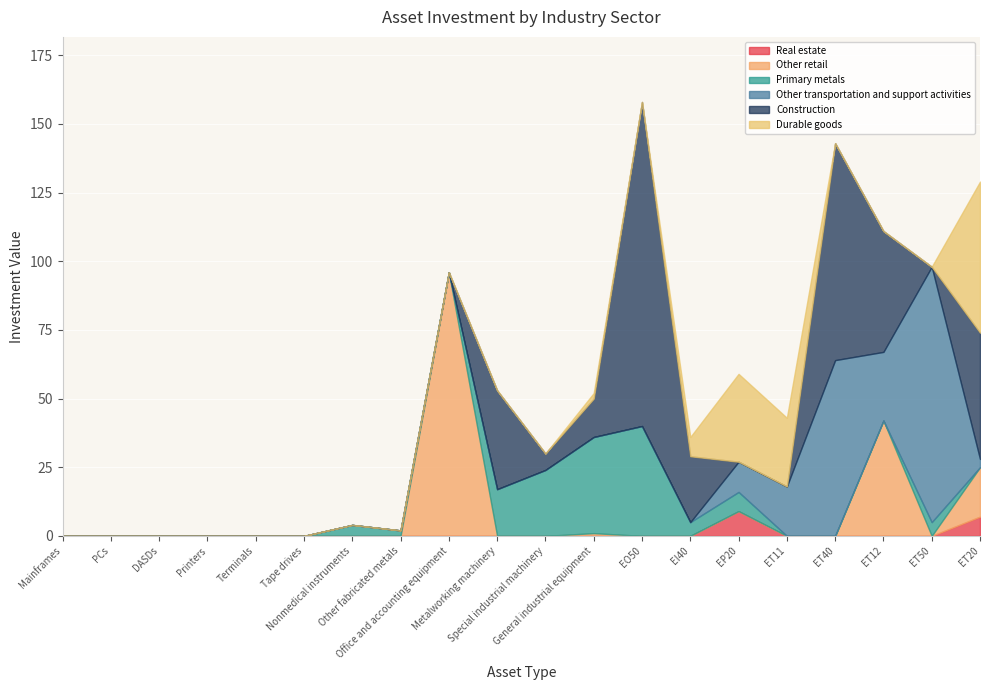

Is it true that Other retail equals 96 at Office and accounting equipment?

True